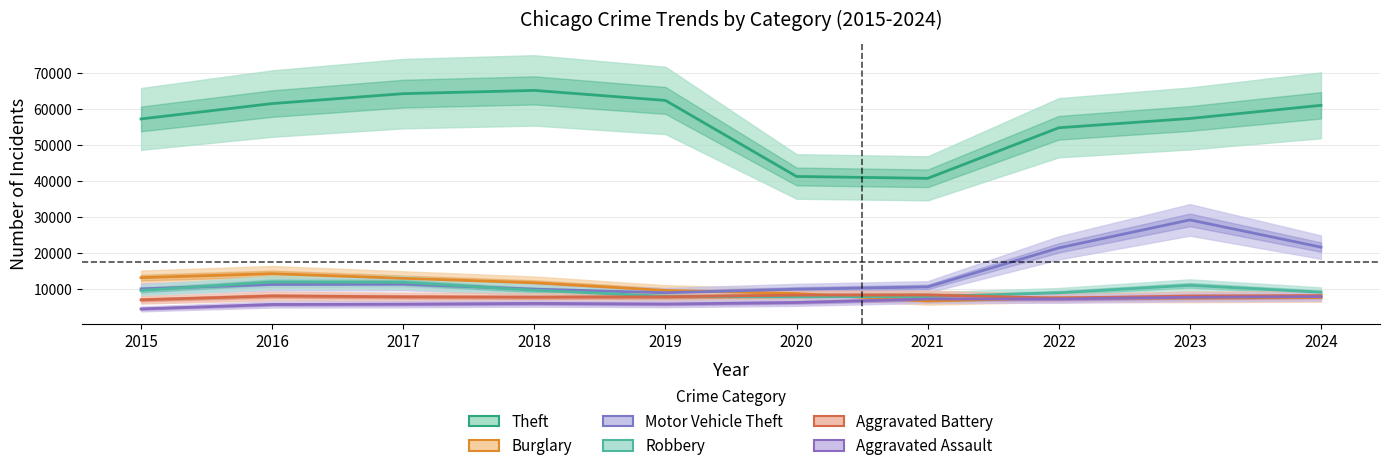

How many data points in Aggravated Assault are above 6265?

4